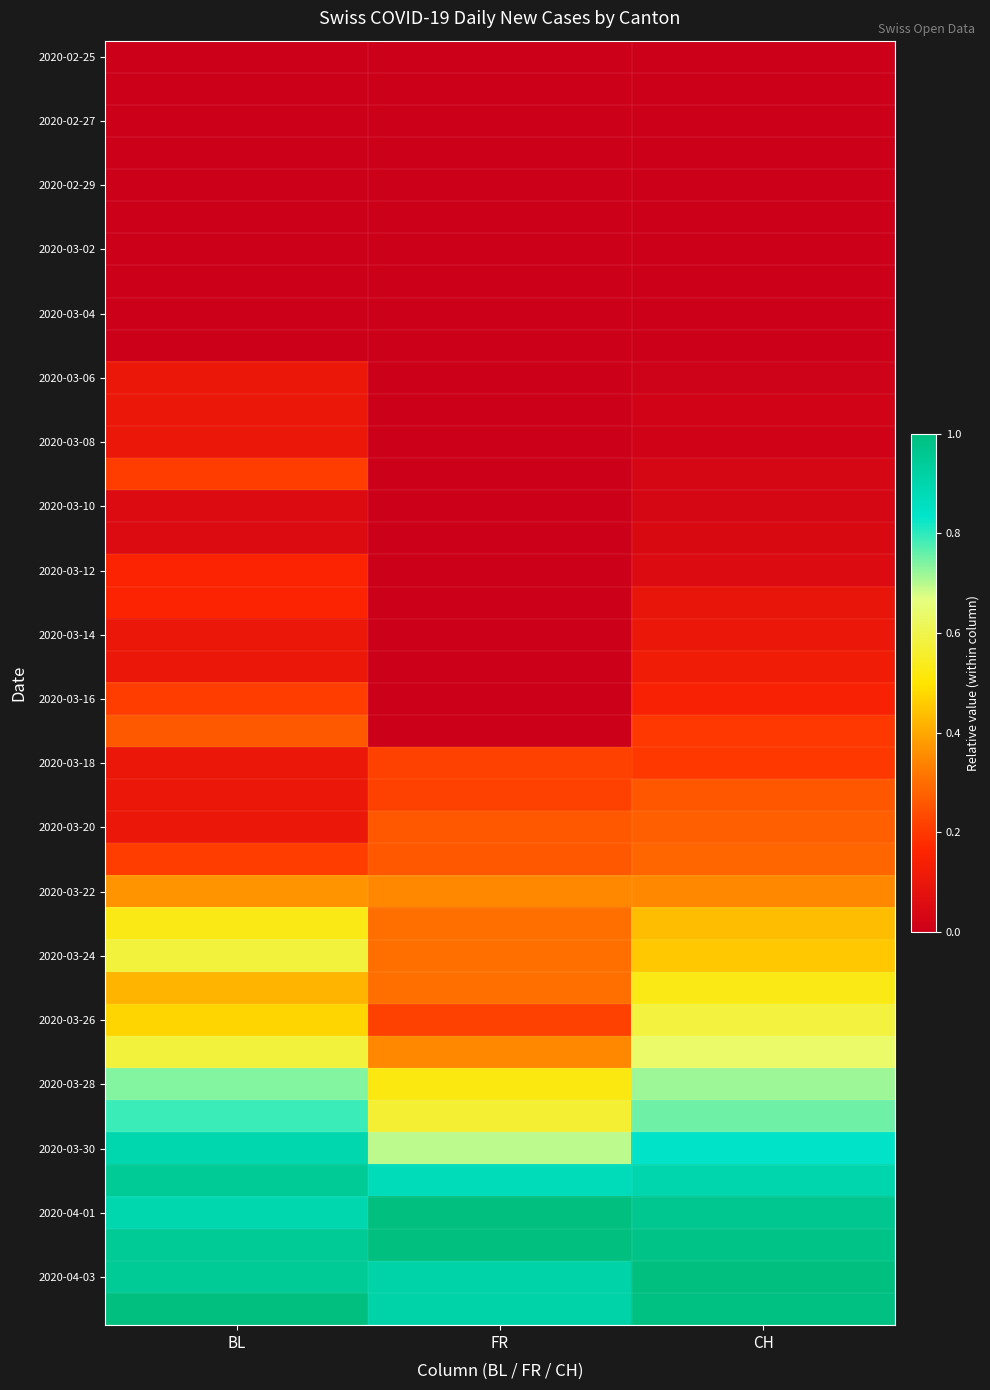

What is the difference between the highest and lowest values at FR?

1.0